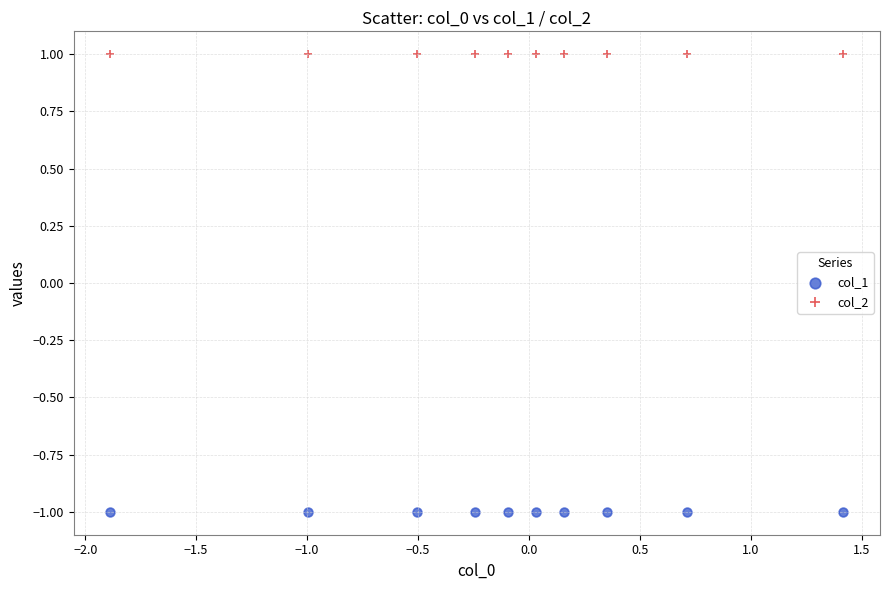

Which series reaches the minimum Y coordinate?

col_1